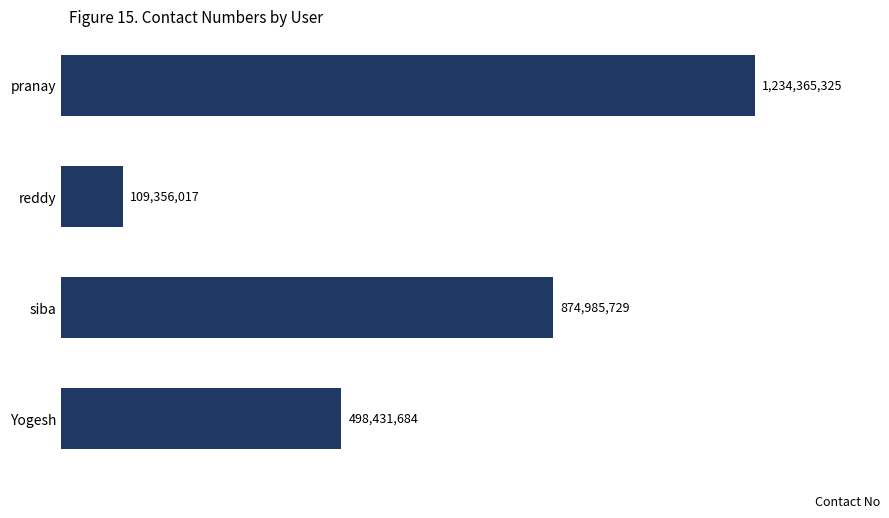

What is the average value?

679284689